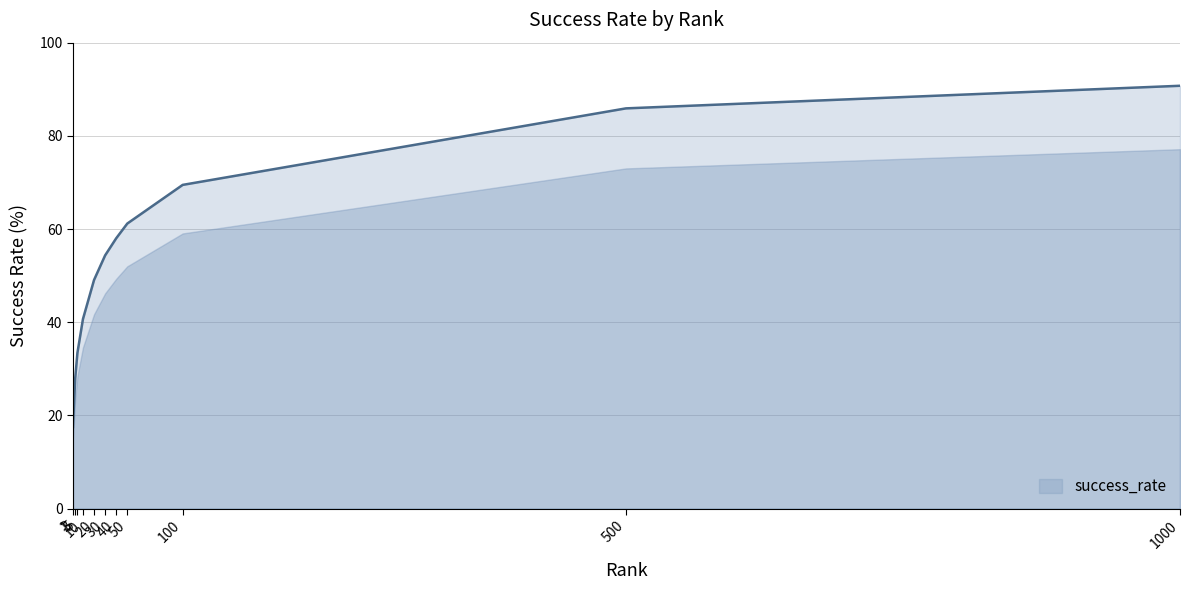

Count the number of categories in the chart.

11